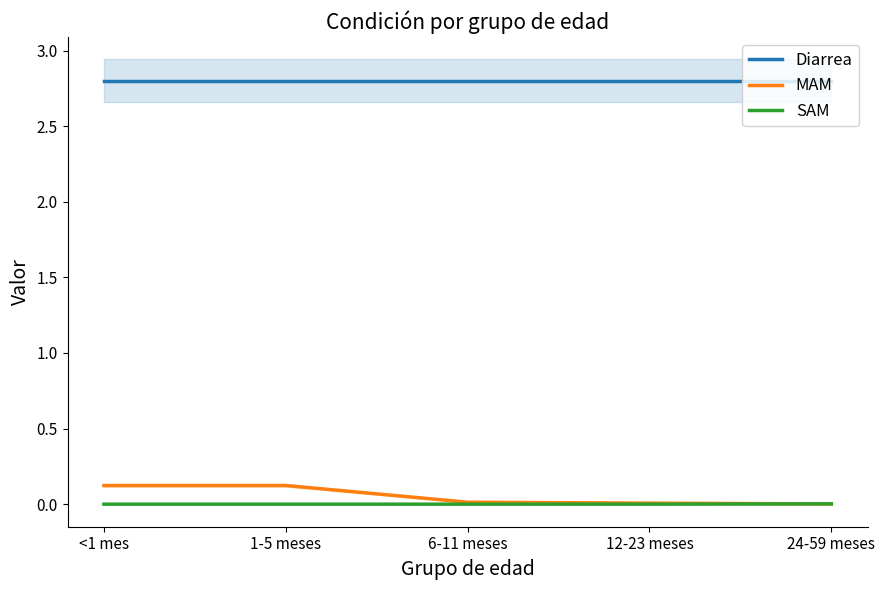

How many categories are shown in the chart?

5